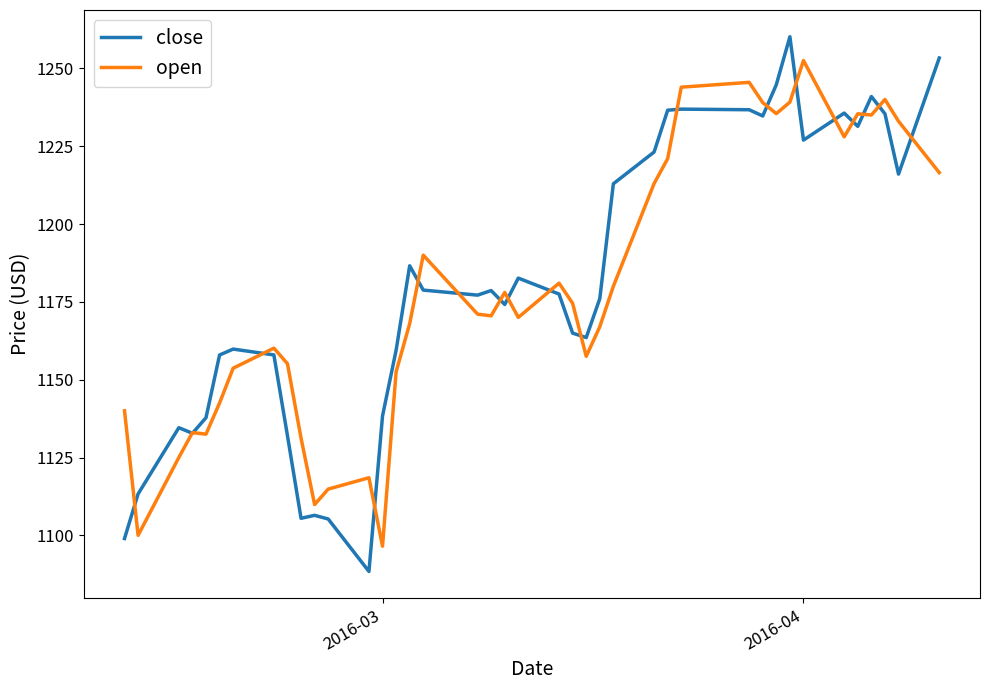

Which series has the largest range (max minus min)?

close